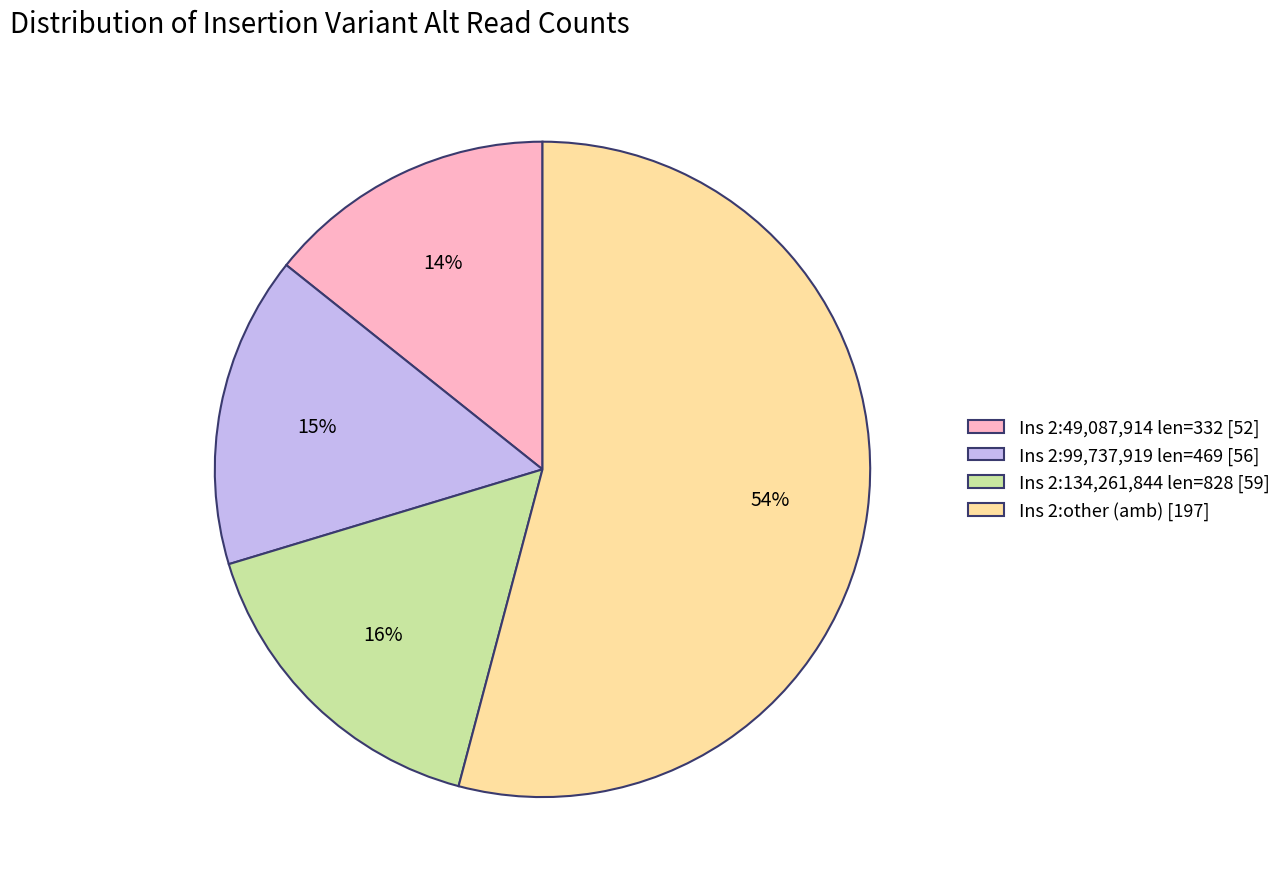

To the nearest percent, what is the difference between the largest and smallest slice percentages?

40%